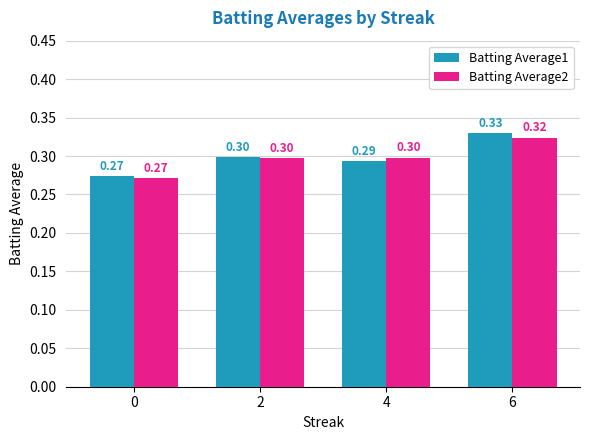

At how many categories does at least one series exceed 0?

4